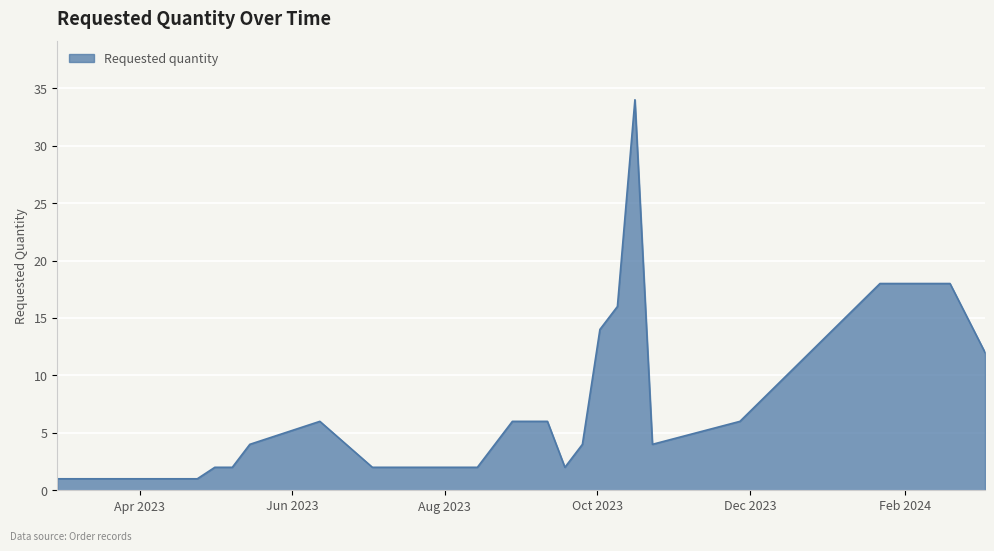

What is the greatest value displayed?

34